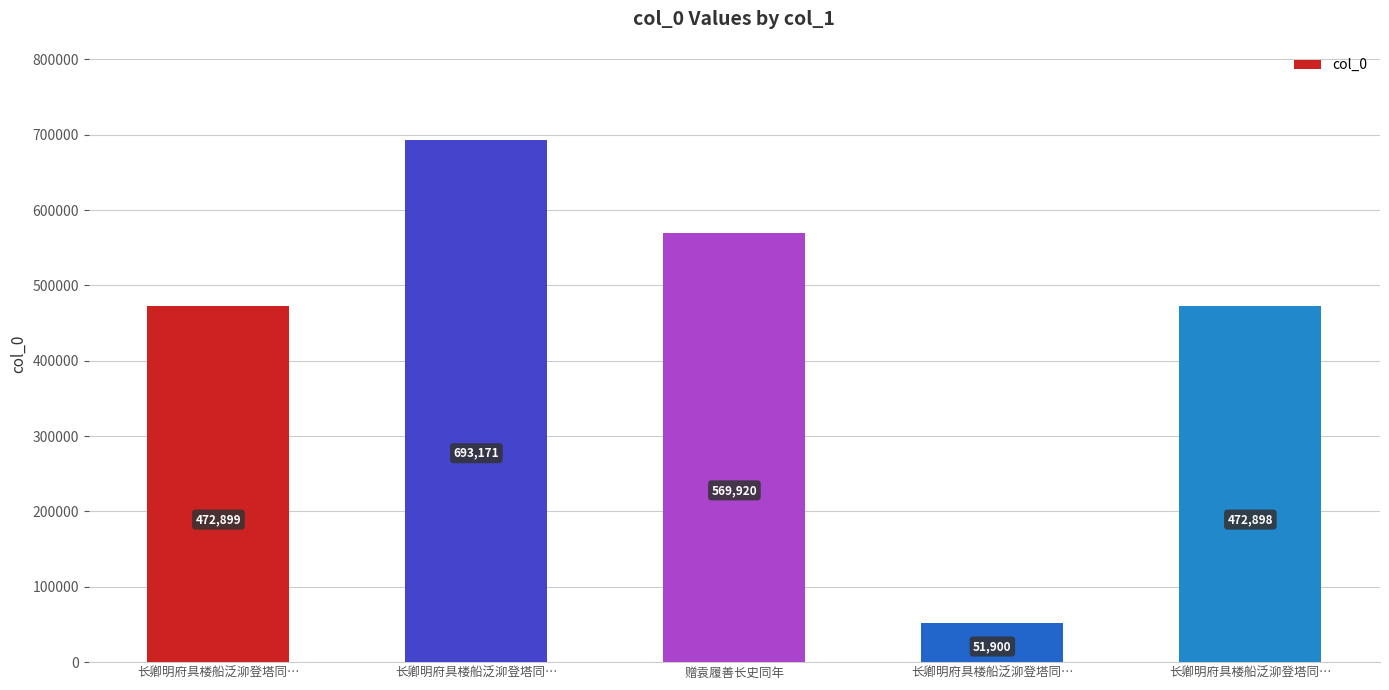

Rank the categories by value from lowest to highest.

长卿明府具楼船泛泖登塔同…, 长卿明府具楼船泛泖登塔同…, 长卿明府具楼船泛泖登塔同…, 赠袁履善长史同年, 长卿明府具楼船泛泖登塔同…